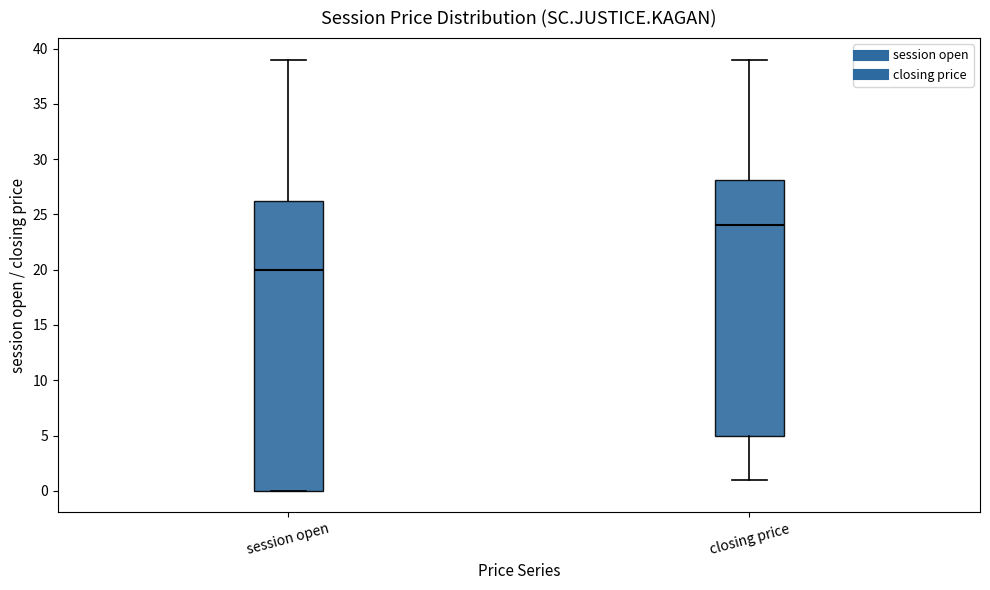

Reading left to right, transcribe this box plot: for each box, give where its median line is, the range the box spans, and where its two whiskers end, as read against the y-axis. The values are not printed on the chart, so give them approximately, as read against the axis.

session open: median 20.0, box 0.0 to 26.5, whiskers 0.0 to 39.0
closing price: median 24.0, box 5.0 to 28.0, whiskers 1.0 to 39.0